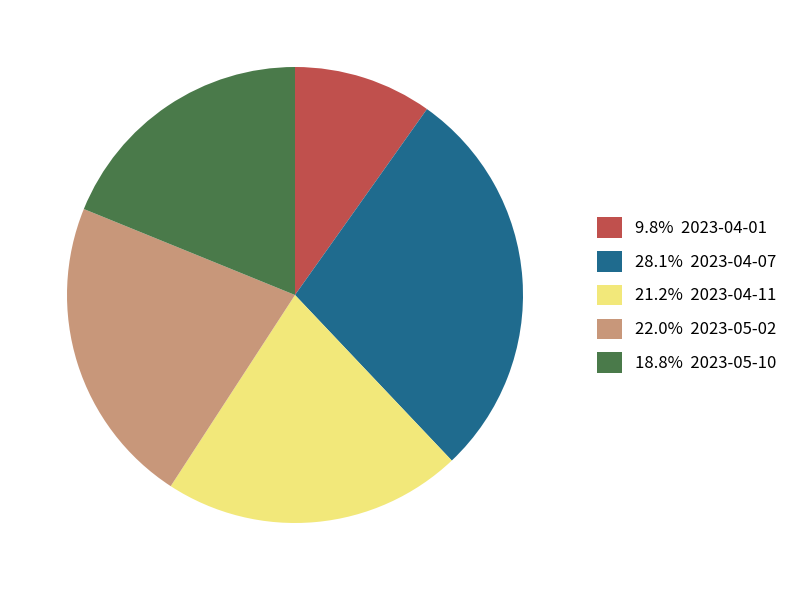

What is the ratio of the value at 28.1% 2023-04-07 to the value at 18.8% 2023-05-10?

1.5